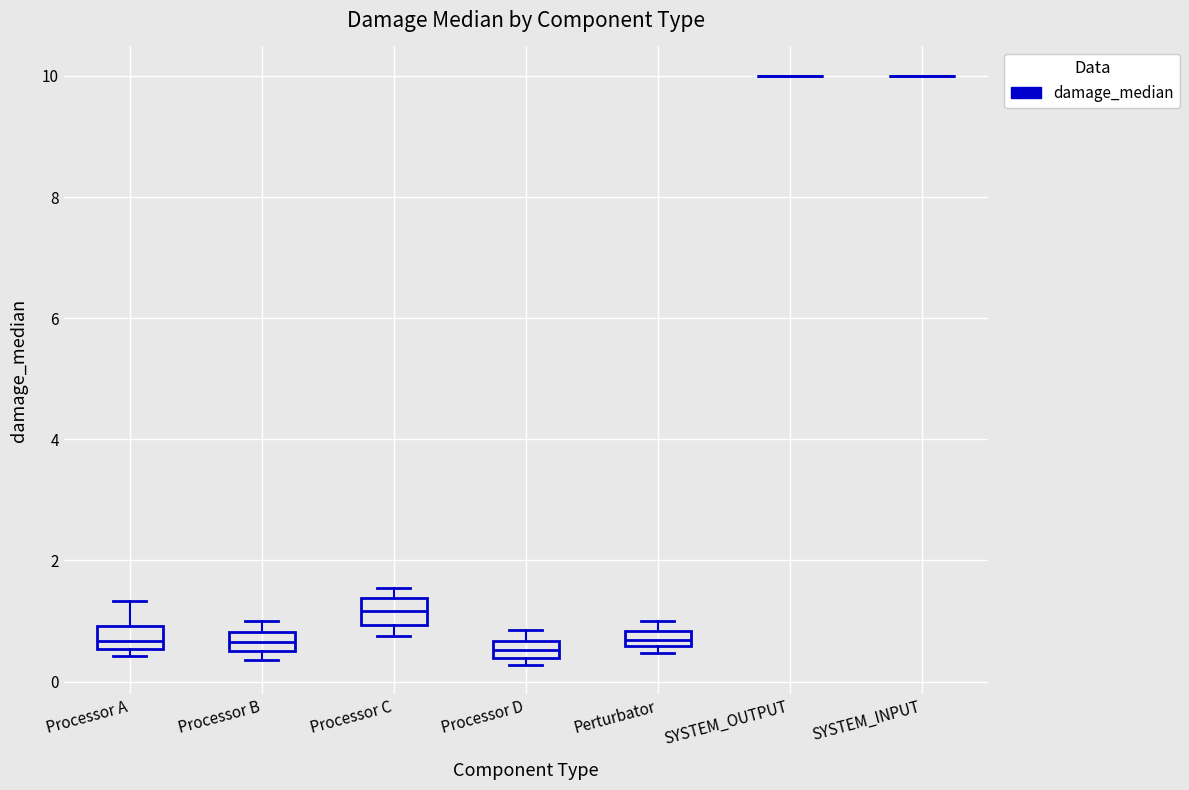

Where is the lower edge of the box for Processor D on the y-axis? The values are not printed on the chart, so give them approximately, as read against the axis.

0.4